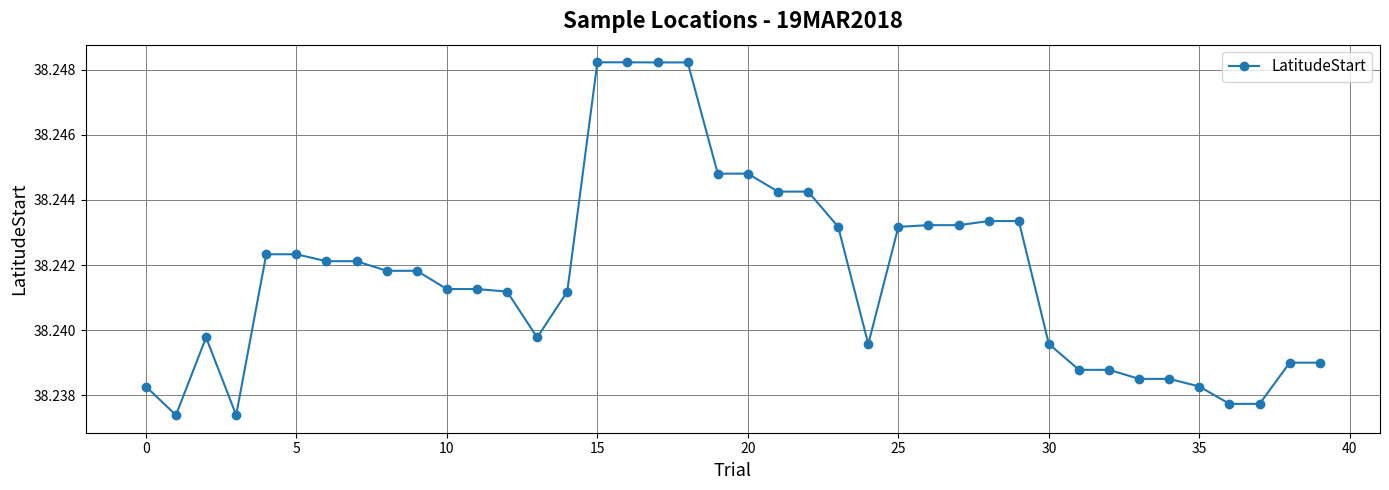

What is the sum of all values?

1529.7